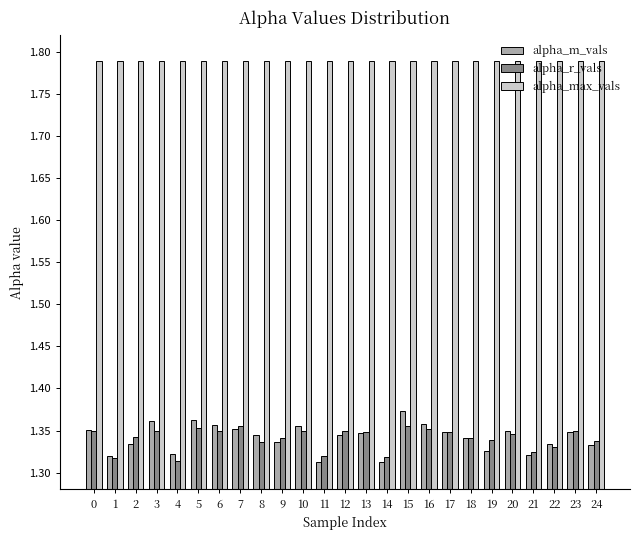

Which series has the largest range (max minus min)?

alpha_m_vals